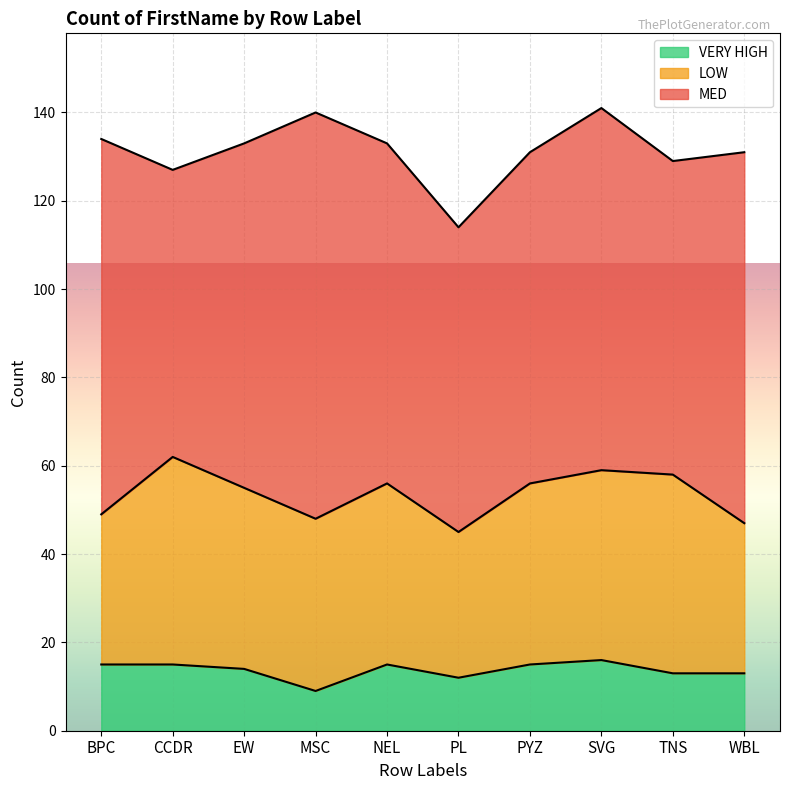

Which label corresponds to the smallest value in the chart?

MSC